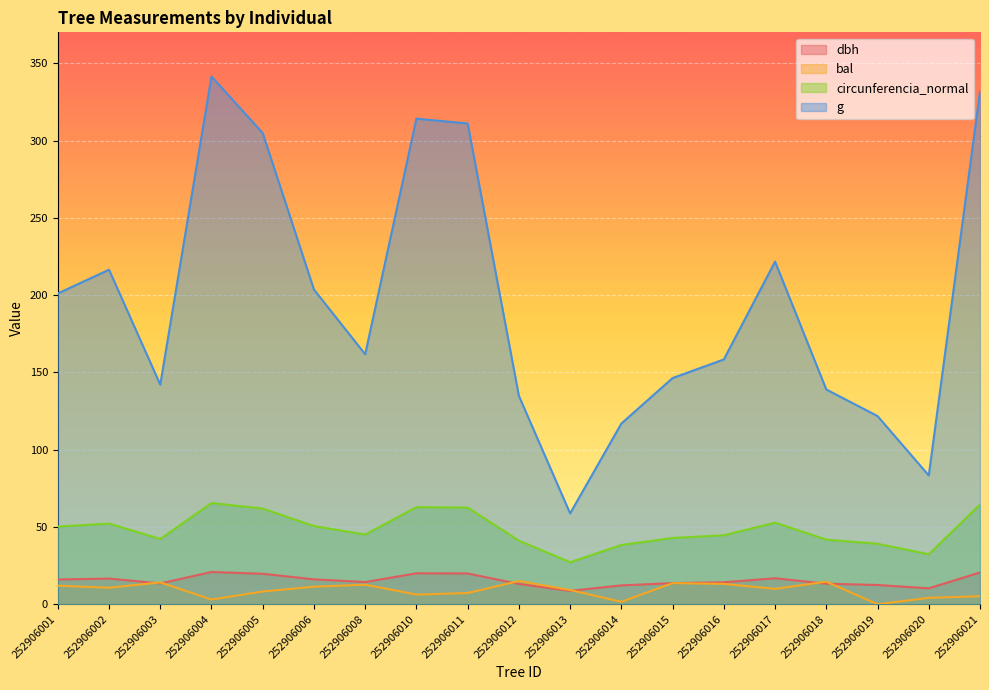

True or false: dbh and bal intersect in this chart.

True